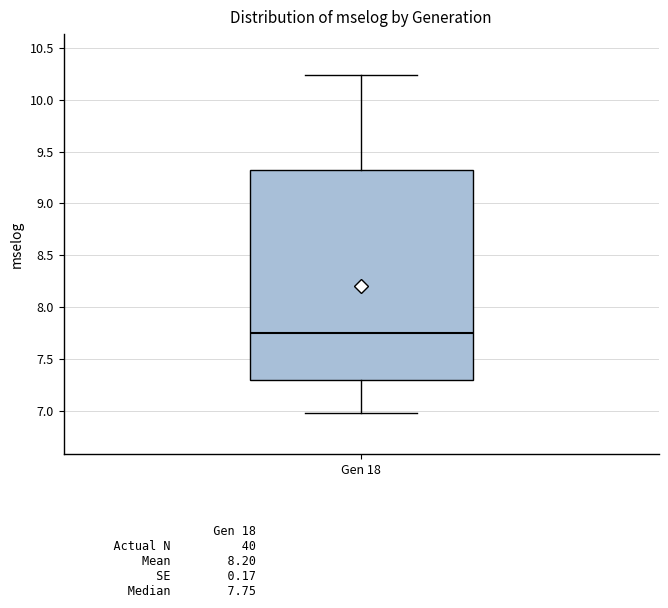

Read this box plot against the y-axis: the position of the median line, the range covered by the box, and the ends of both whiskers. The values are not printed on the chart, so give them approximately, as read against the axis.

median 7.75, box 7.30 to 9.35, whiskers 6.95 to 10.25